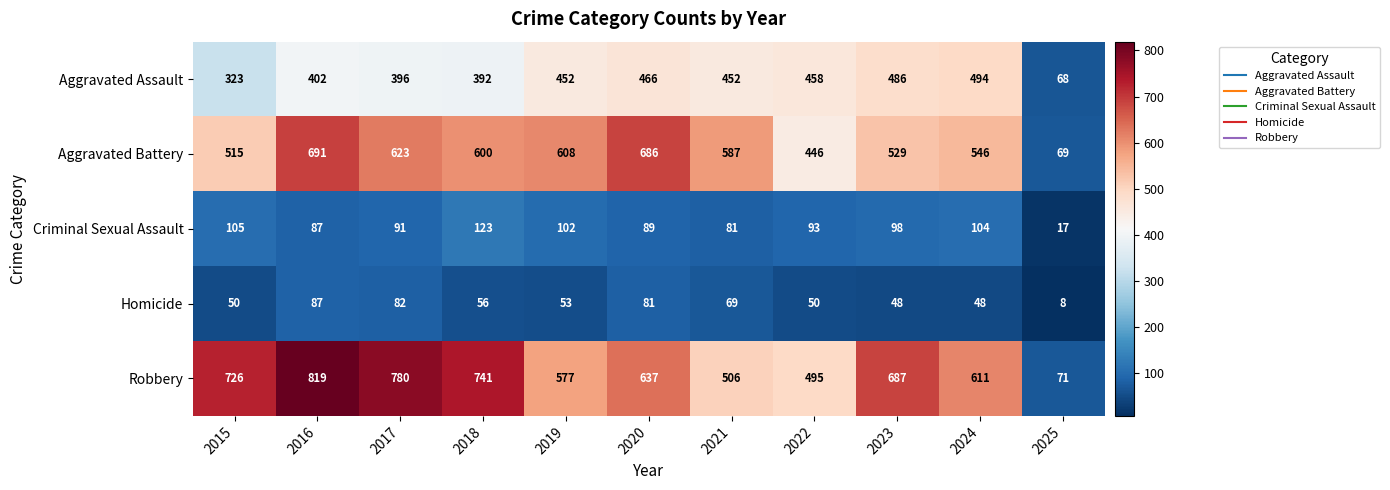

The value of Criminal Sexual Assault at 2015 is 168. True or false?

False